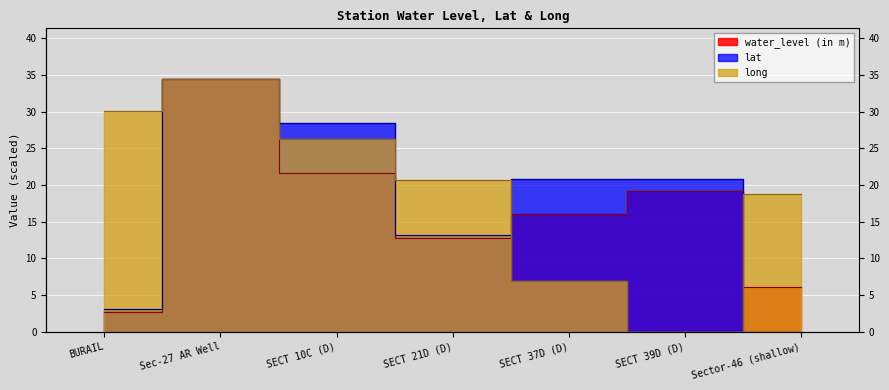

What position from the left is SECT 39D (D)?

6